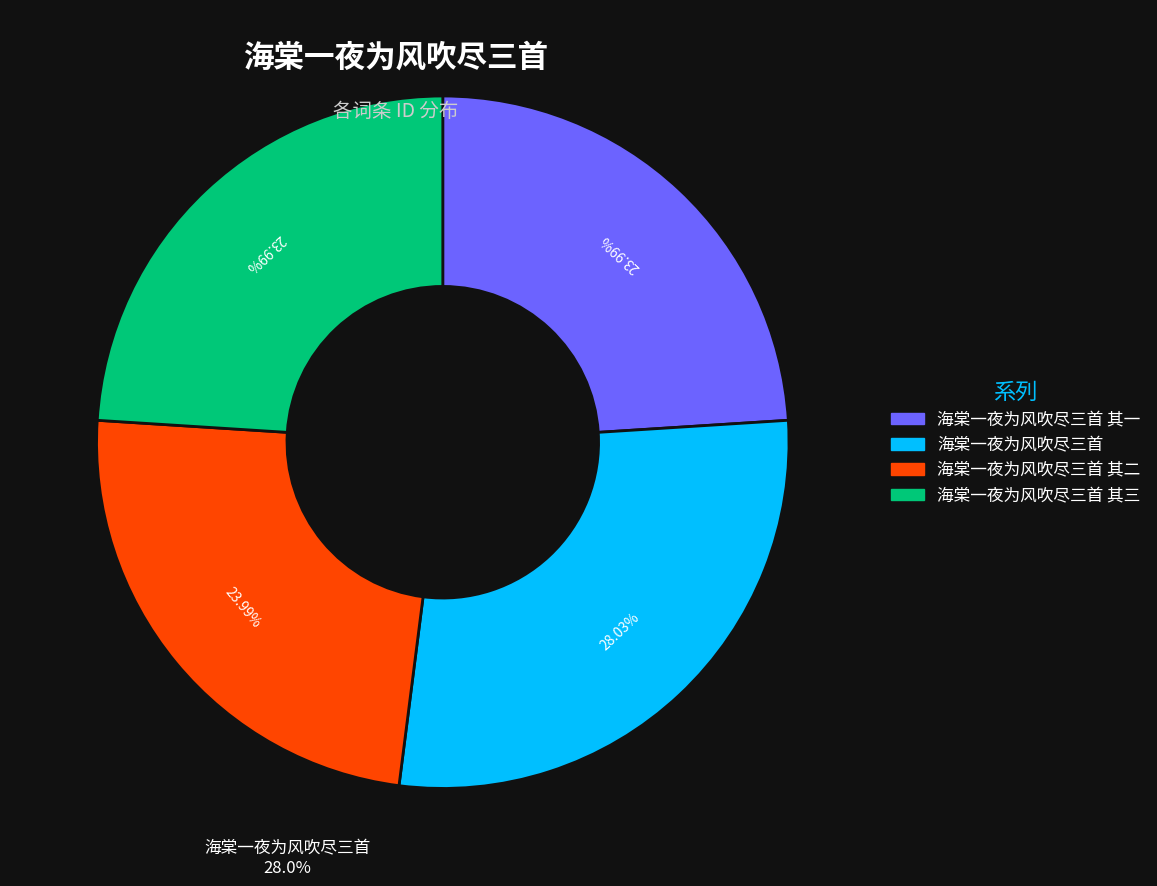

Is there any slice that represents more than half of the pie?

No